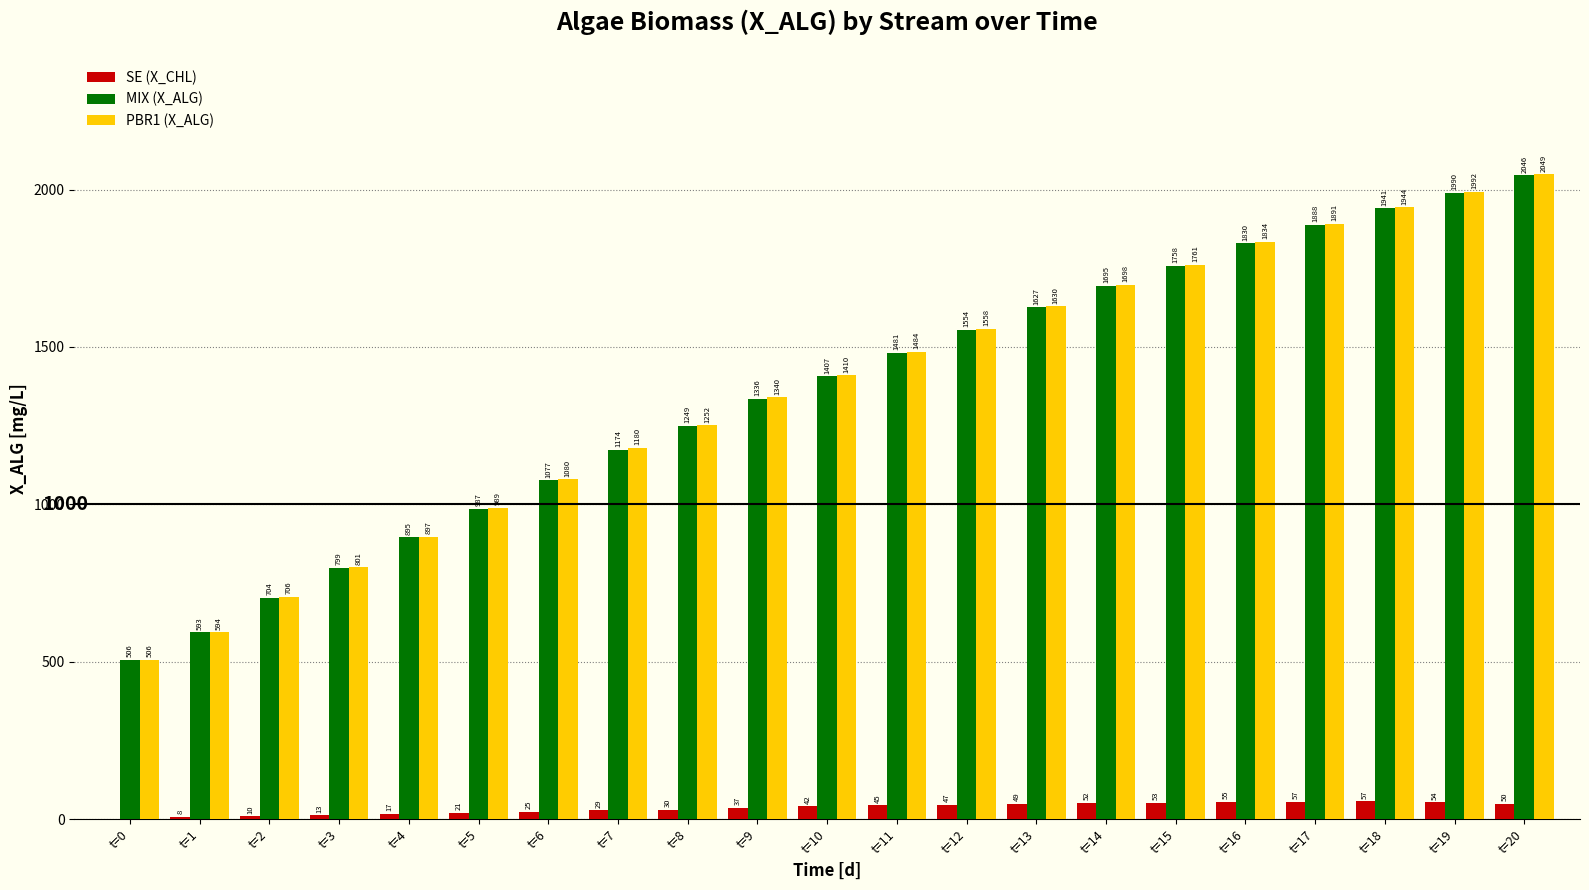

Between t=7 and t=15, which series saw the biggest shift?

MIX (X_ALG)